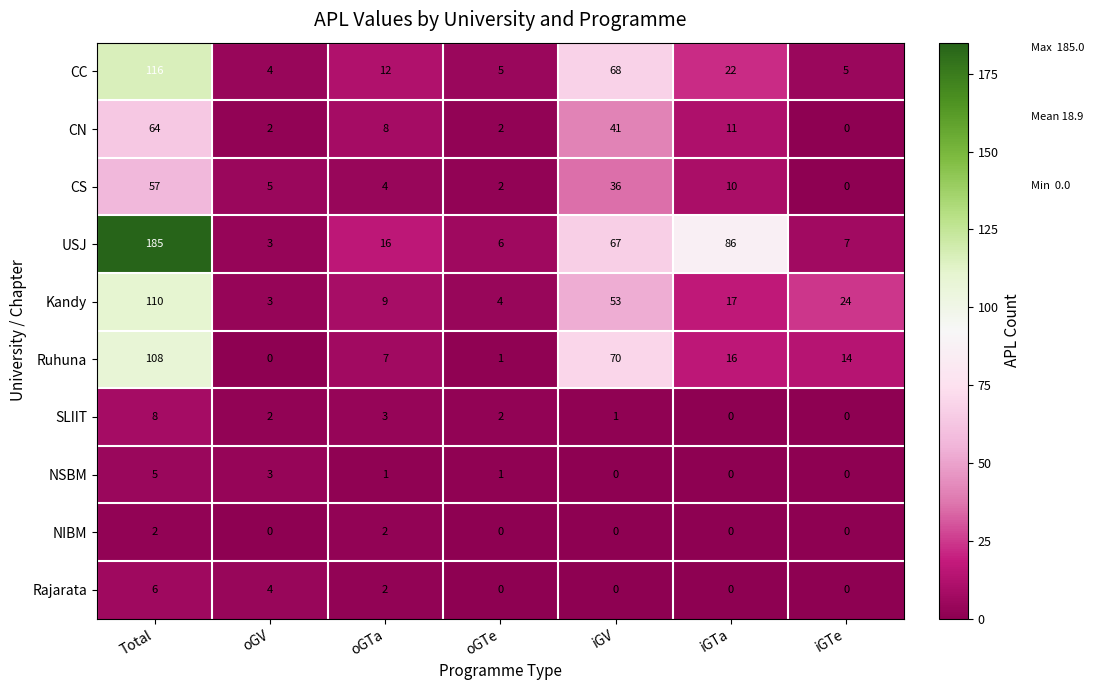

What is the greatest value displayed?

185